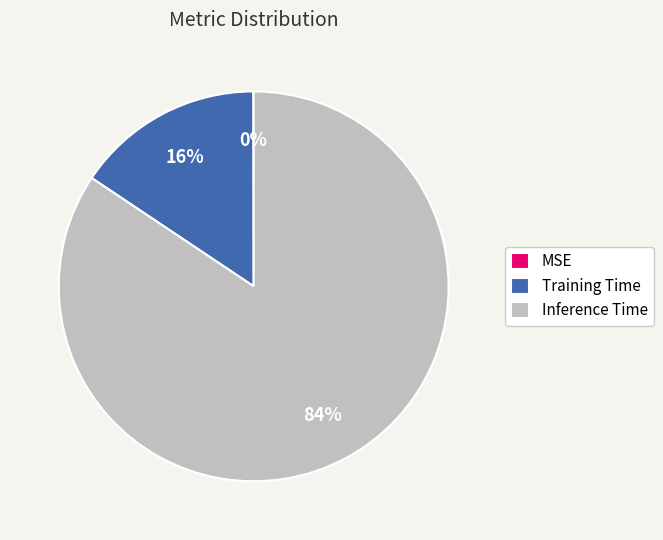

Which slice is the largest?

Inference Time